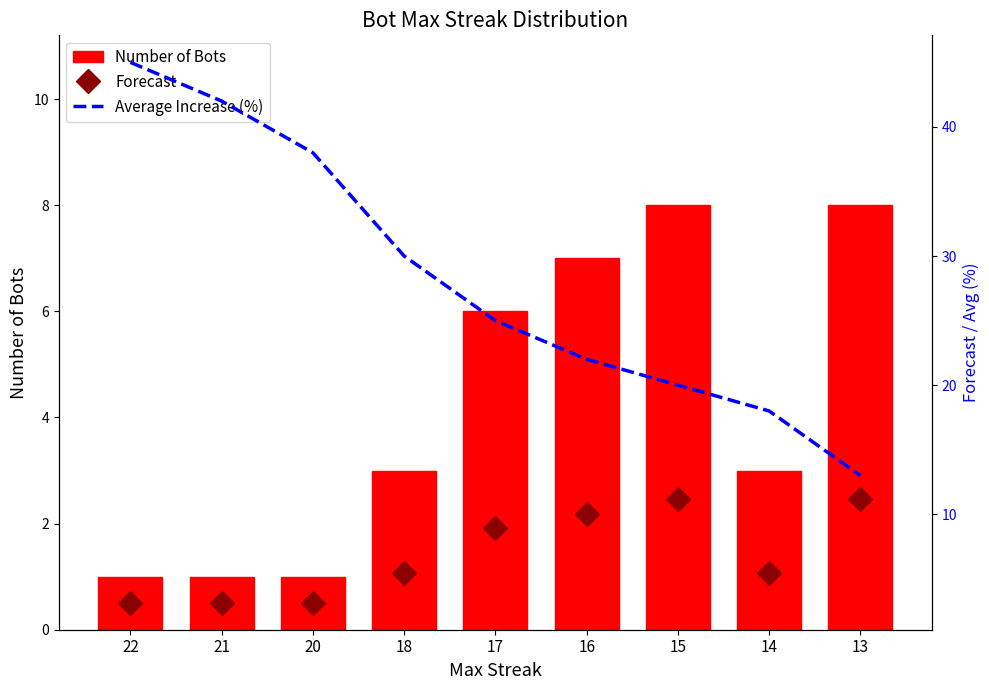

The value of Number of Bots at 20 is 0.5. True or false?

False